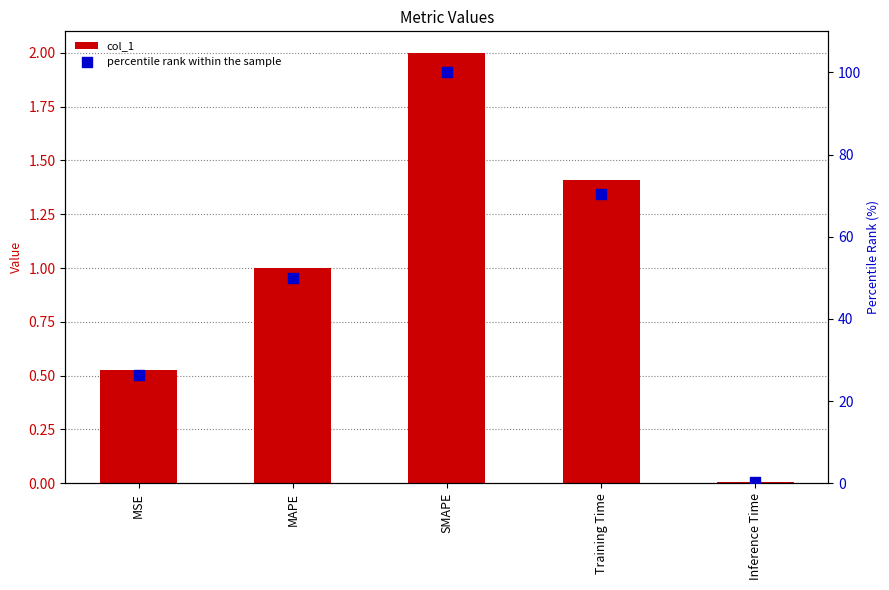

At which category is the sum across all series the highest?

SMAPE